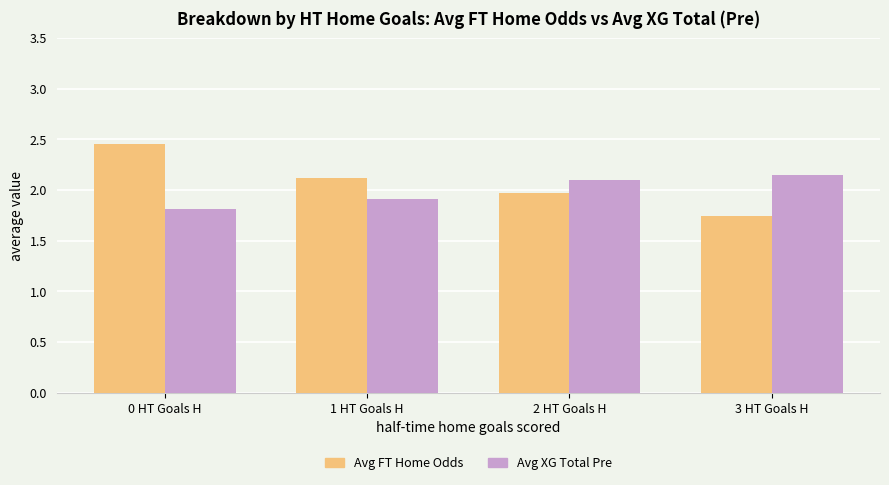

List the series in order of their peak value, highest first.

Avg FT Home Odds, Avg XG Total Pre